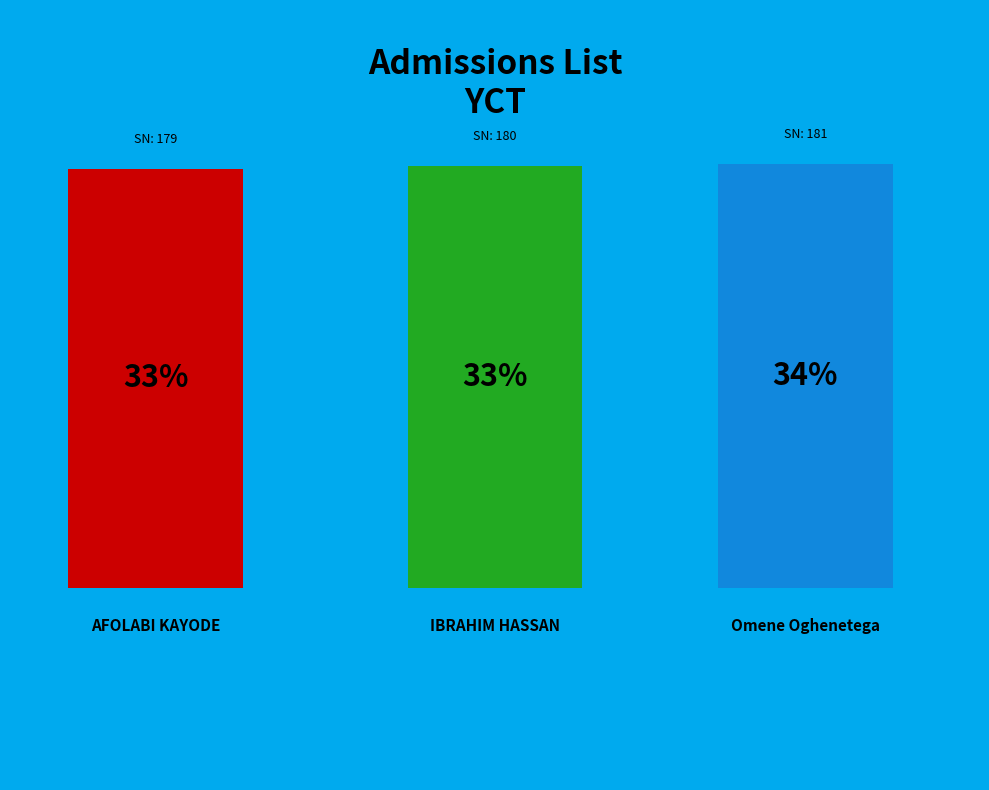

What percentage is the Omene Oghenetega slice, to the nearest percent?

34%